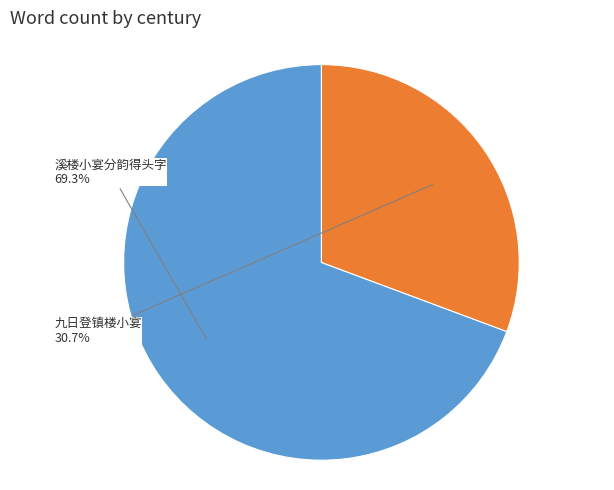

Is there any slice that represents more than half of the pie?

Yes